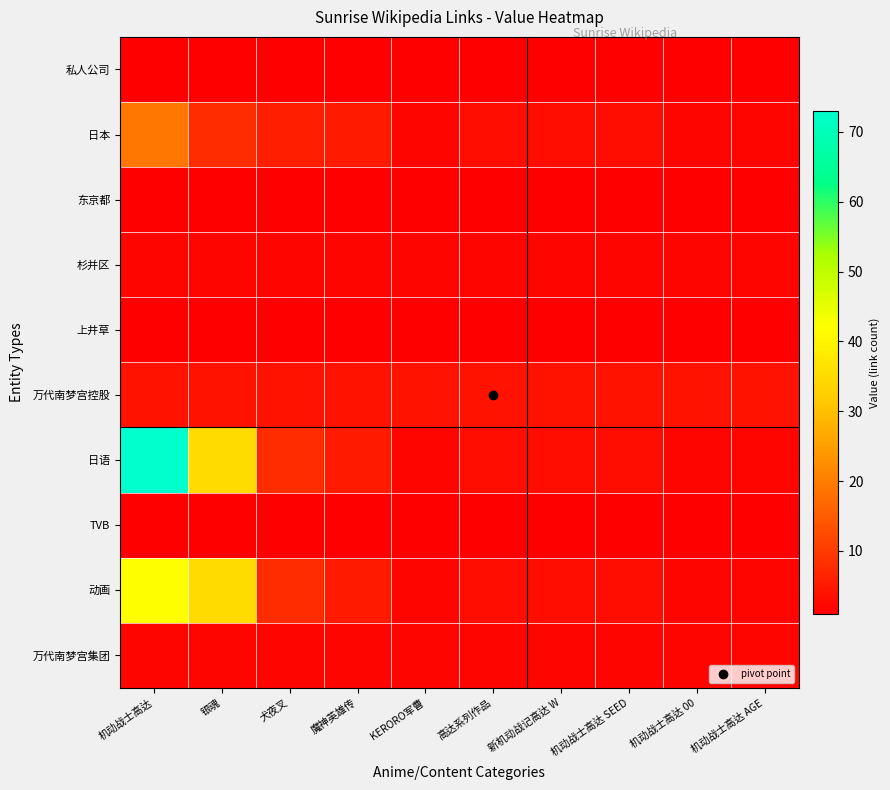

Reading right to left, extract all data points from this chart.

私人公司: 机动战士高达 AGE=1	机动战士高达 00=1	机动战士高达 SEED=1	新机动战记高达 W=1	高达系列作品=1	KERORO军曹=1	魔神英雄传=1	犬夜叉=1	银魂=1	机动战士高达=1
日本: 机动战士高达 AGE=2	机动战士高达 00=2	机动战士高达 SEED=3	新机动战记高达 W=3	高达系列作品=3	KERORO军曹=2	魔神英雄传=5	犬夜叉=6	银魂=8	机动战士高达=19
东京都: 机动战士高达 AGE=1	机动战士高达 00=1	机动战士高达 SEED=1	新机动战记高达 W=1	高达系列作品=1	KERORO军曹=1	魔神英雄传=1	犬夜叉=1	银魂=1	机动战士高达=1
杉并区: 机动战士高达 AGE=2	机动战士高达 00=2	机动战士高达 SEED=2	新机动战记高达 W=2	高达系列作品=2	KERORO军曹=2	魔神英雄传=2	犬夜叉=2	银魂=2	机动战士高达=2
上井草: 机动战士高达 AGE=1	机动战士高达 00=1	机动战士高达 SEED=1	新机动战记高达 W=1	高达系列作品=1	KERORO军曹=1	魔神英雄传=1	犬夜叉=1	银魂=1	机动战士高达=1
万代南梦宫控股: 机动战士高达 AGE=4	机动战士高达 00=4	机动战士高达 SEED=4	新机动战记高达 W=4	高达系列作品=4	KERORO军曹=4	魔神英雄传=4	犬夜叉=4	银魂=4	机动战士高达=4
日语: 机动战士高达 AGE=2	机动战士高达 00=2	机动战士高达 SEED=3	新机动战记高达 W=3	高达系列作品=3	KERORO军曹=2	魔神英雄传=5	犬夜叉=8	银魂=35	机动战士高达=73
TVB: 机动战士高达 AGE=1	机动战士高达 00=1	机动战士高达 SEED=1	新机动战记高达 W=1	高达系列作品=1	KERORO军曹=1	魔神英雄传=1	犬夜叉=1	银魂=1	机动战士高达=1
动画: 机动战士高达 AGE=2	机动战士高达 00=2	机动战士高达 SEED=3	新机动战记高达 W=3	高达系列作品=3	KERORO军曹=2	魔神英雄传=5	犬夜叉=8	银魂=35	机动战士高达=42
万代南梦宫集团: 机动战士高达 AGE=2	机动战士高达 00=2	机动战士高达 SEED=2	新机动战记高达 W=2	高达系列作品=2	KERORO军曹=2	魔神英雄传=2	犬夜叉=2	银魂=2	机动战士高达=2